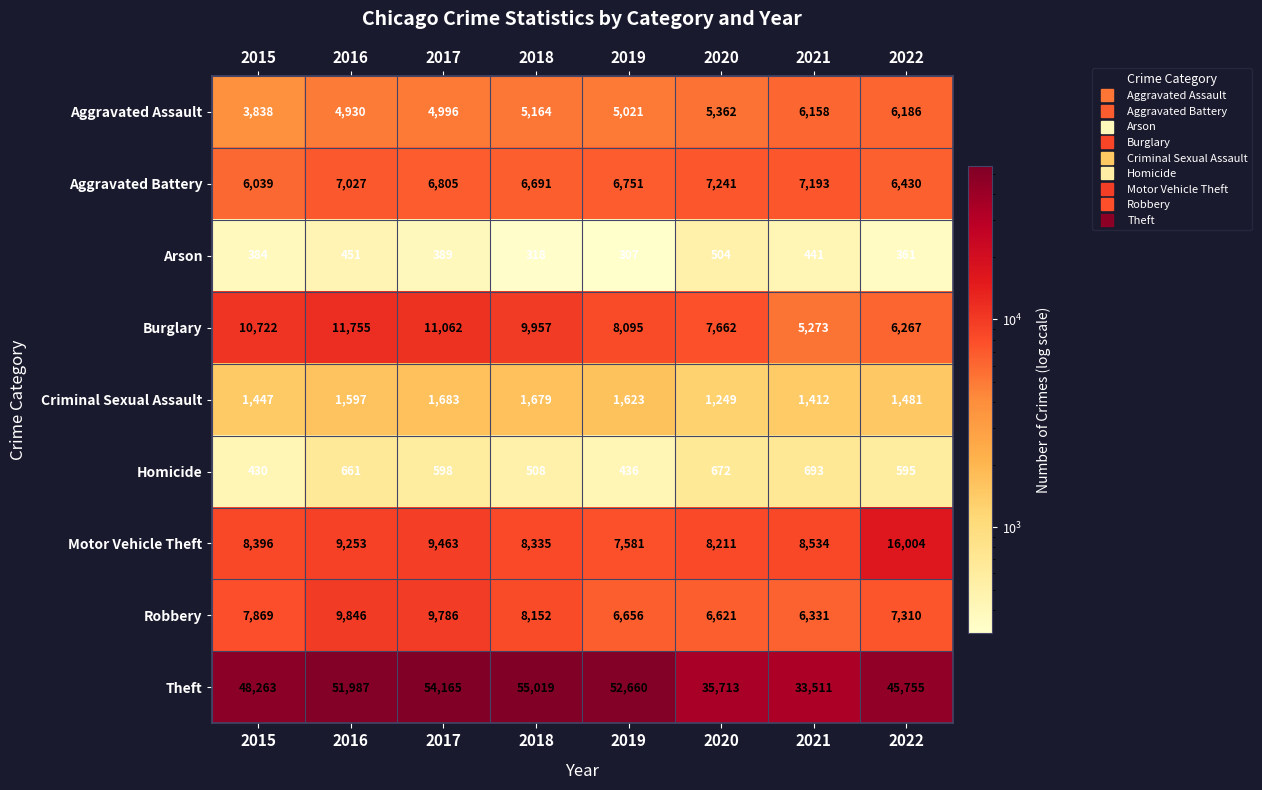

Which series has the widest spread of values?

Theft